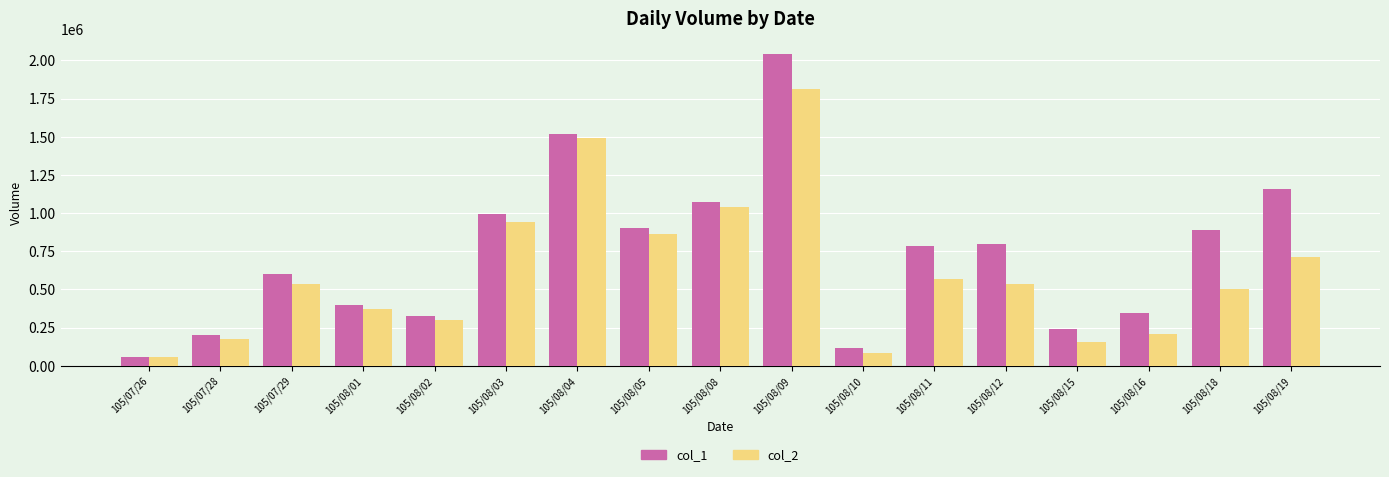

Which category has the highest value across all series?

105/08/09